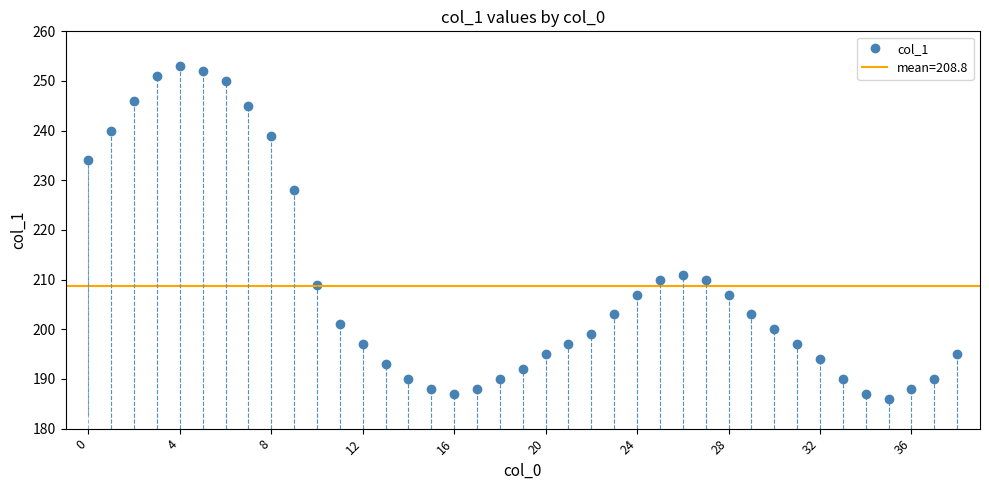

The value of col_1 at 20 is 195. True or false?

True